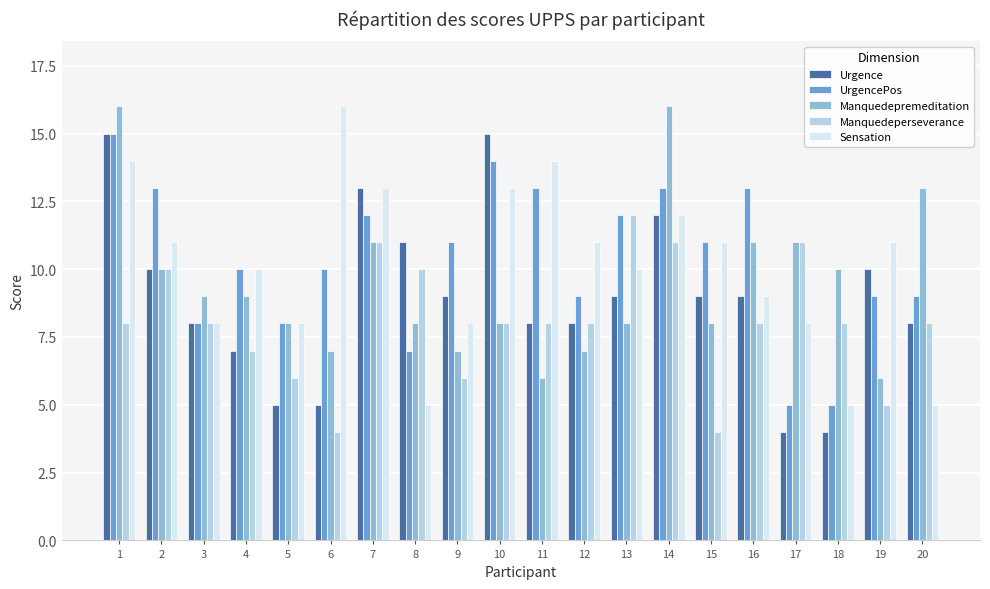

What is the sum of all Manquedeperseverance values?

161